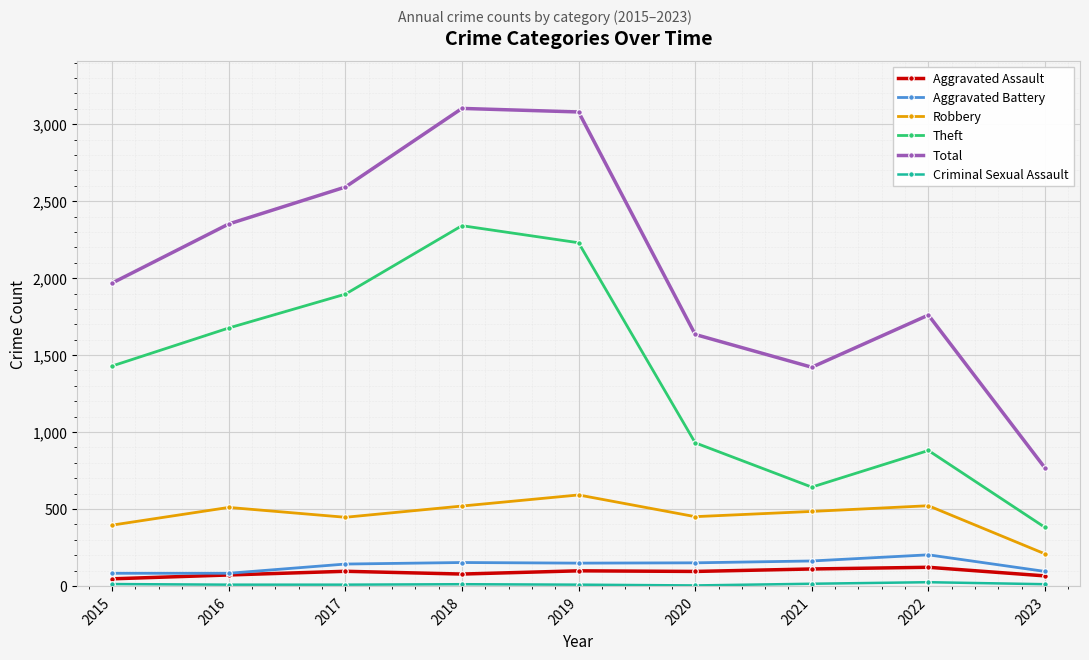

Where is the first local minimum for Theft?

2021